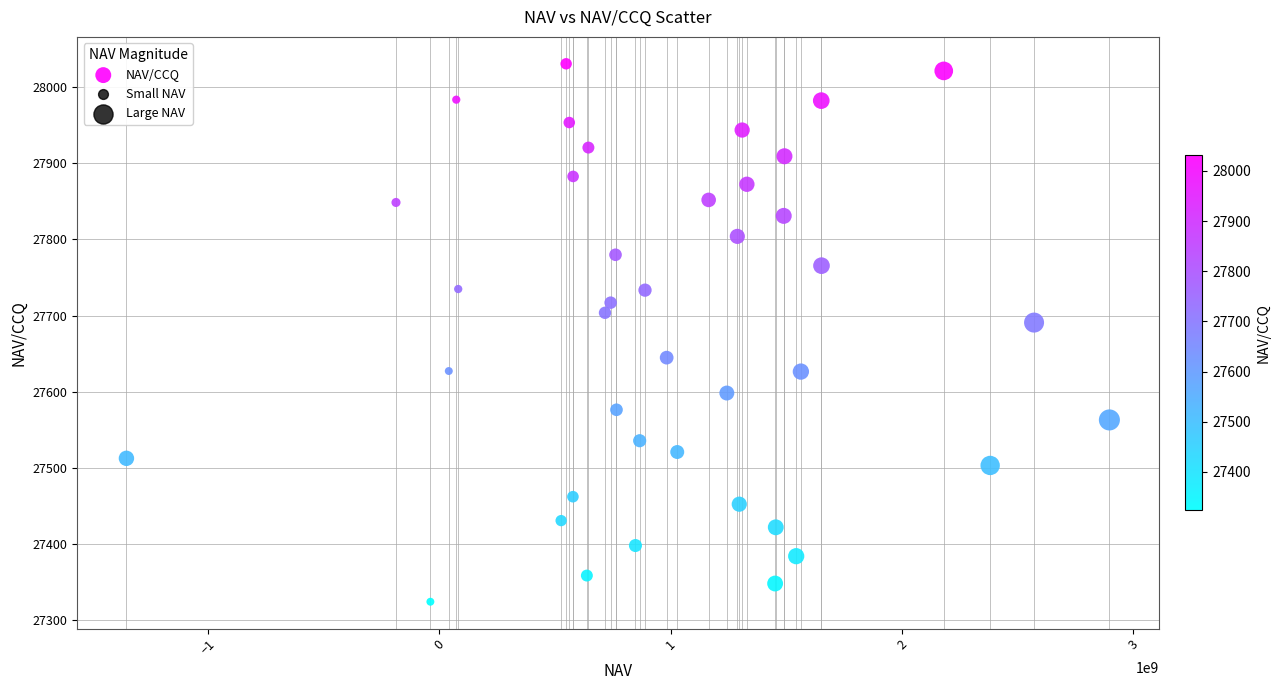

What Y value in the scatter plot is closest to 27677?

27690.7